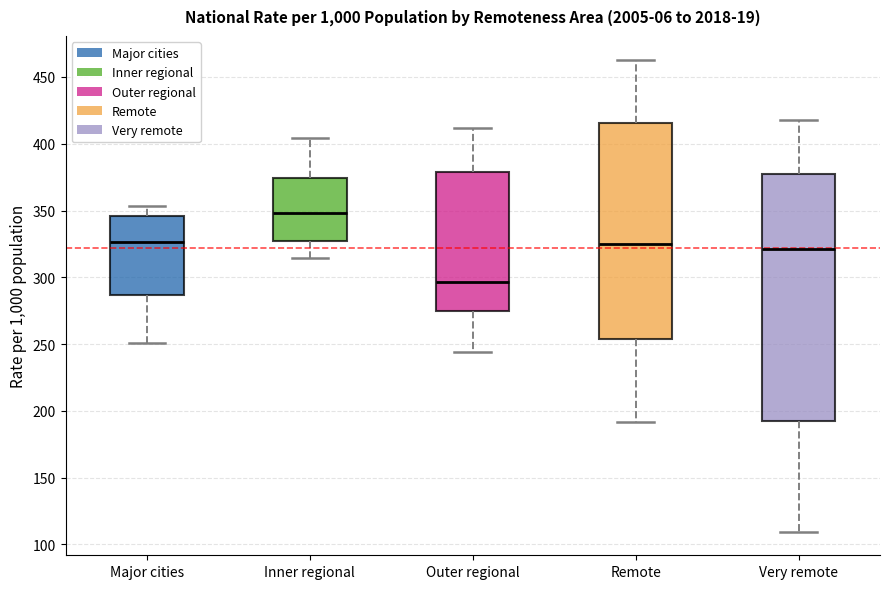

Comparing the boxes themselves (not the whiskers), which one is the tallest?

Very remote